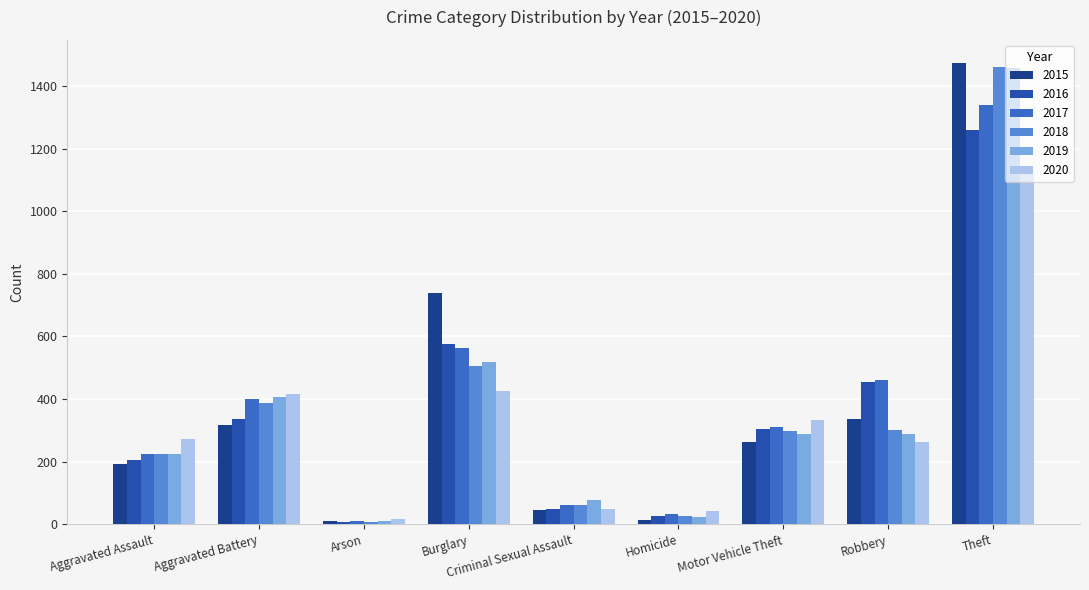

How many groups of bars are there?

9